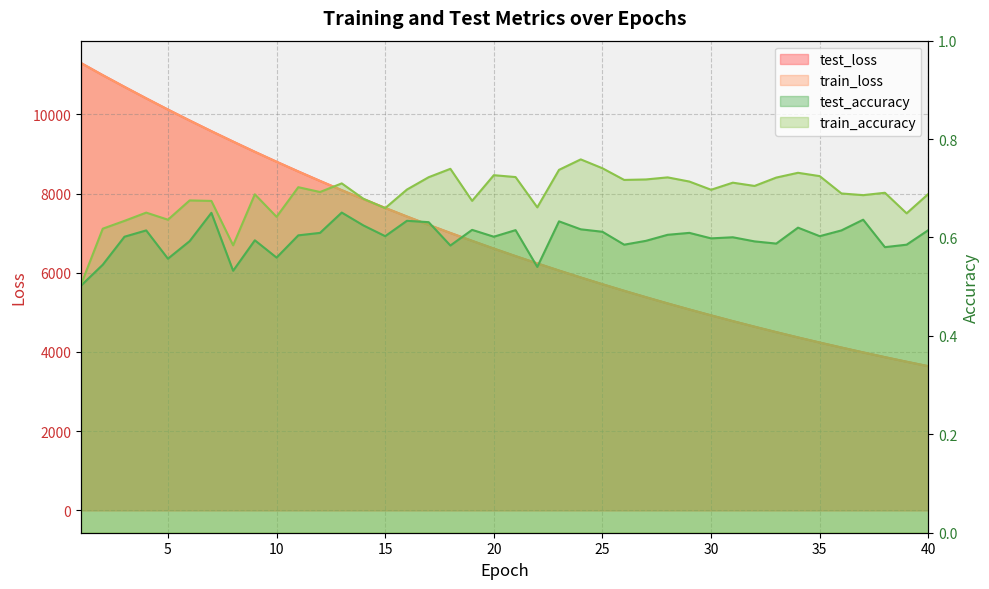

What is the maximum value shown in the chart?

11294.9